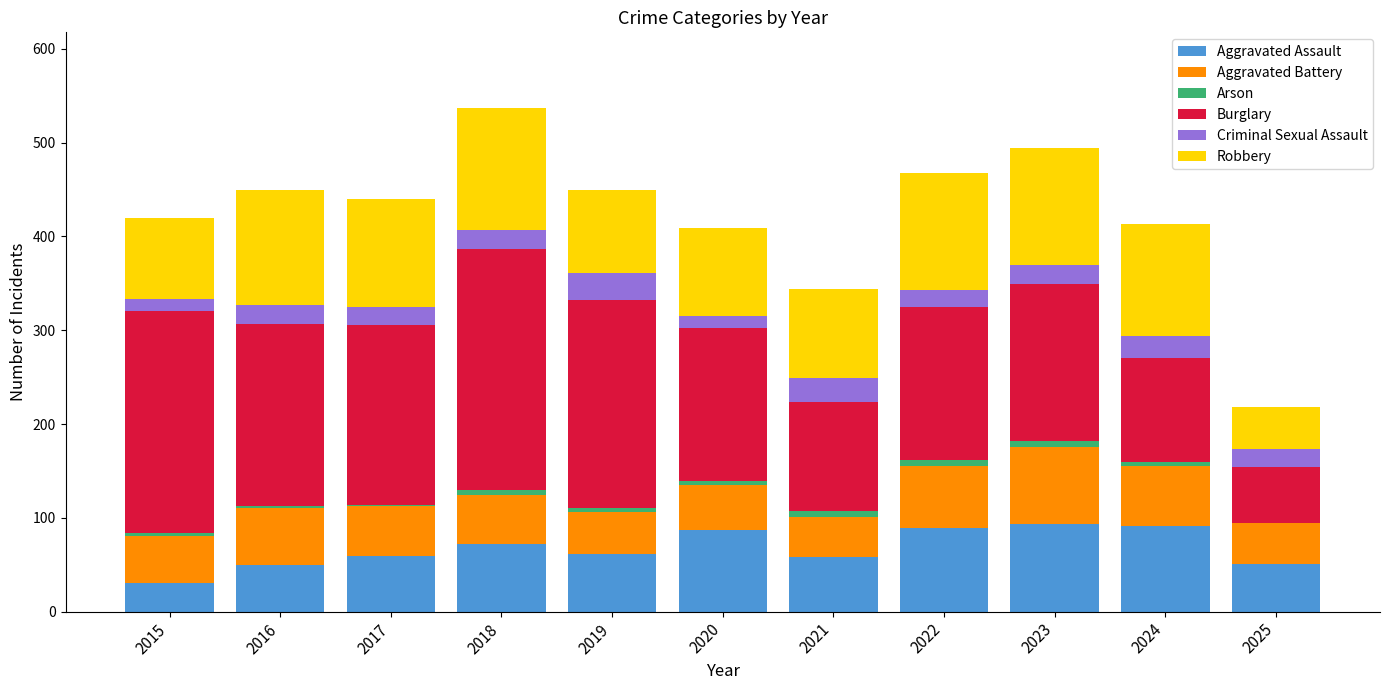

Are the bars grouped side by side (vs. stacked)?

No